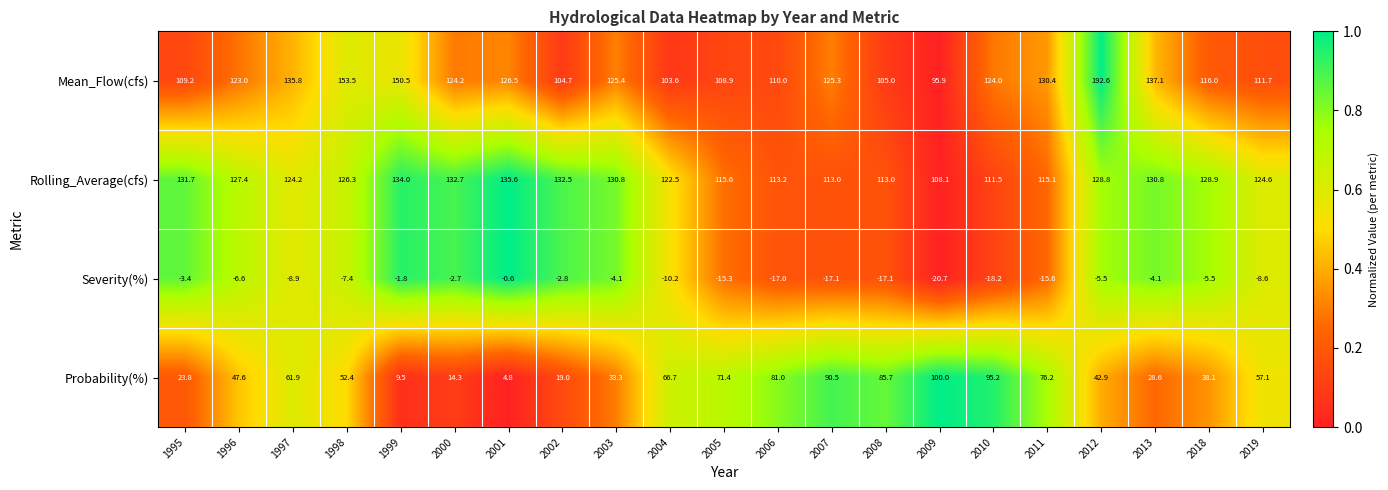

What is the difference between the Severity(%) values at 2010 and 2012?

12.7